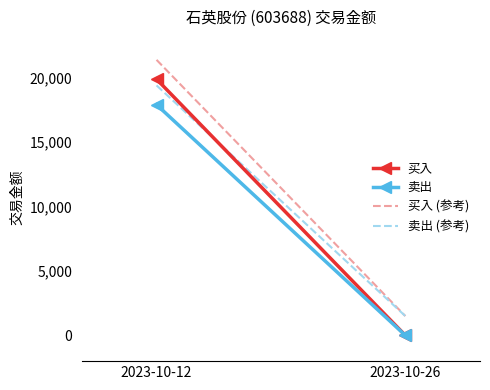

What are all the series names shown in the legend?

买入, 卖出, 买入 (参考), 卖出 (参考)